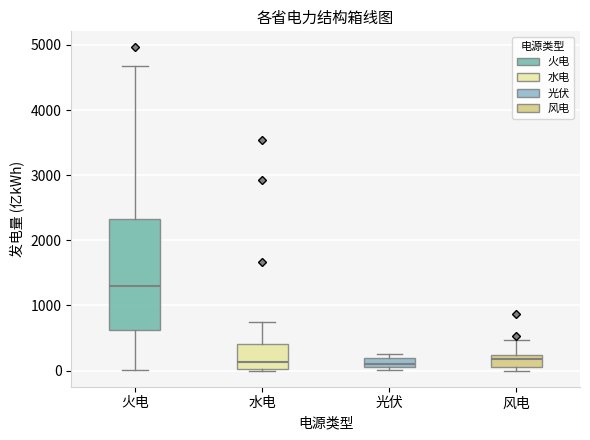

Which box has the highest median line?

火电